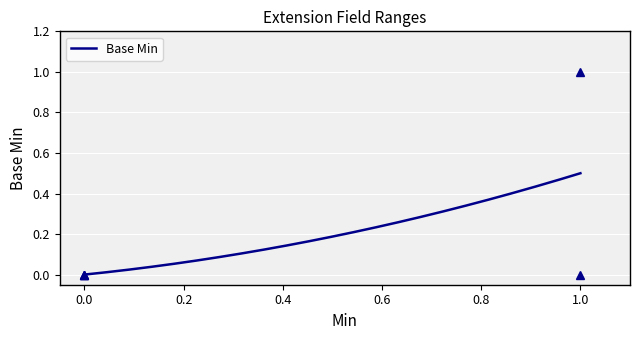

Which label corresponds to the largest value in the chart?

1